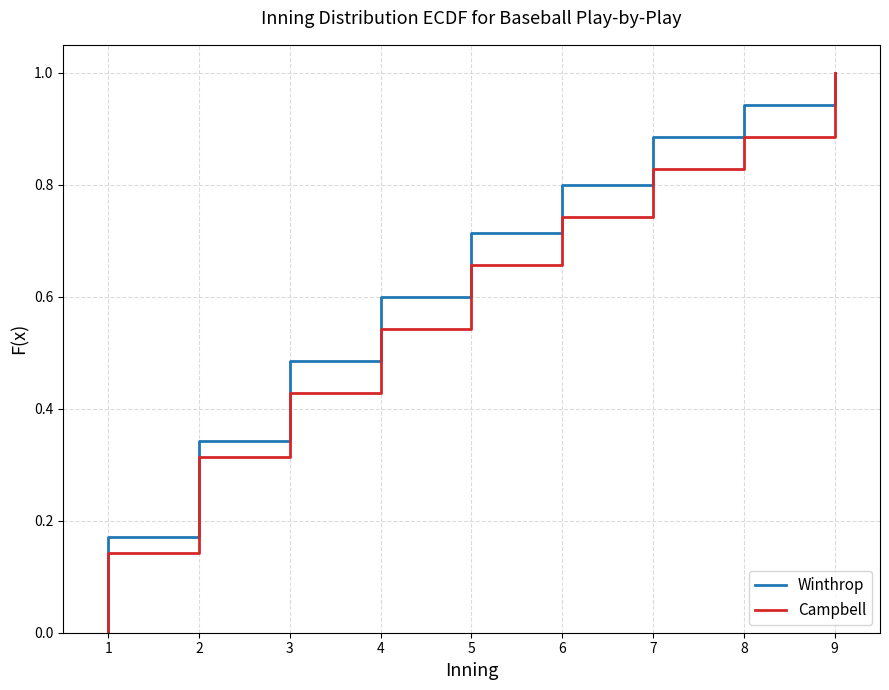

Is the value of Winthrop at 16 greater than the value of Campbell at 5?

Yes